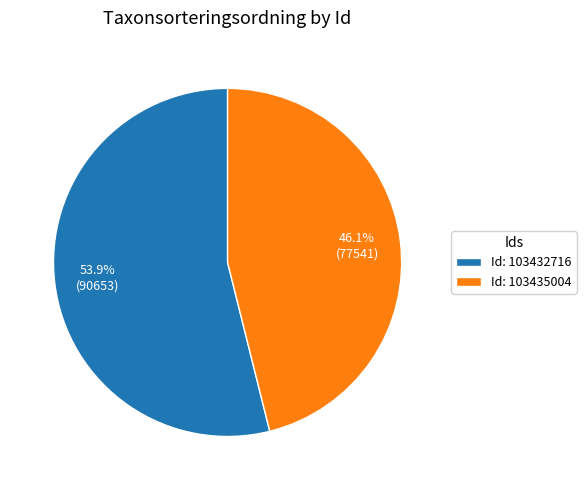

Rank the categories by value from lowest to highest.

Id: 103435004, Id: 103432716